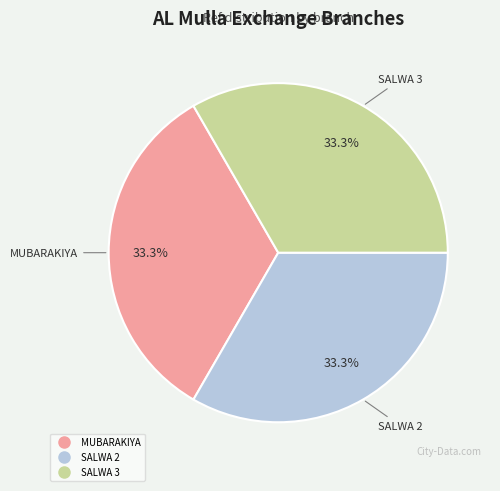

Is there a majority slice in this chart?

No